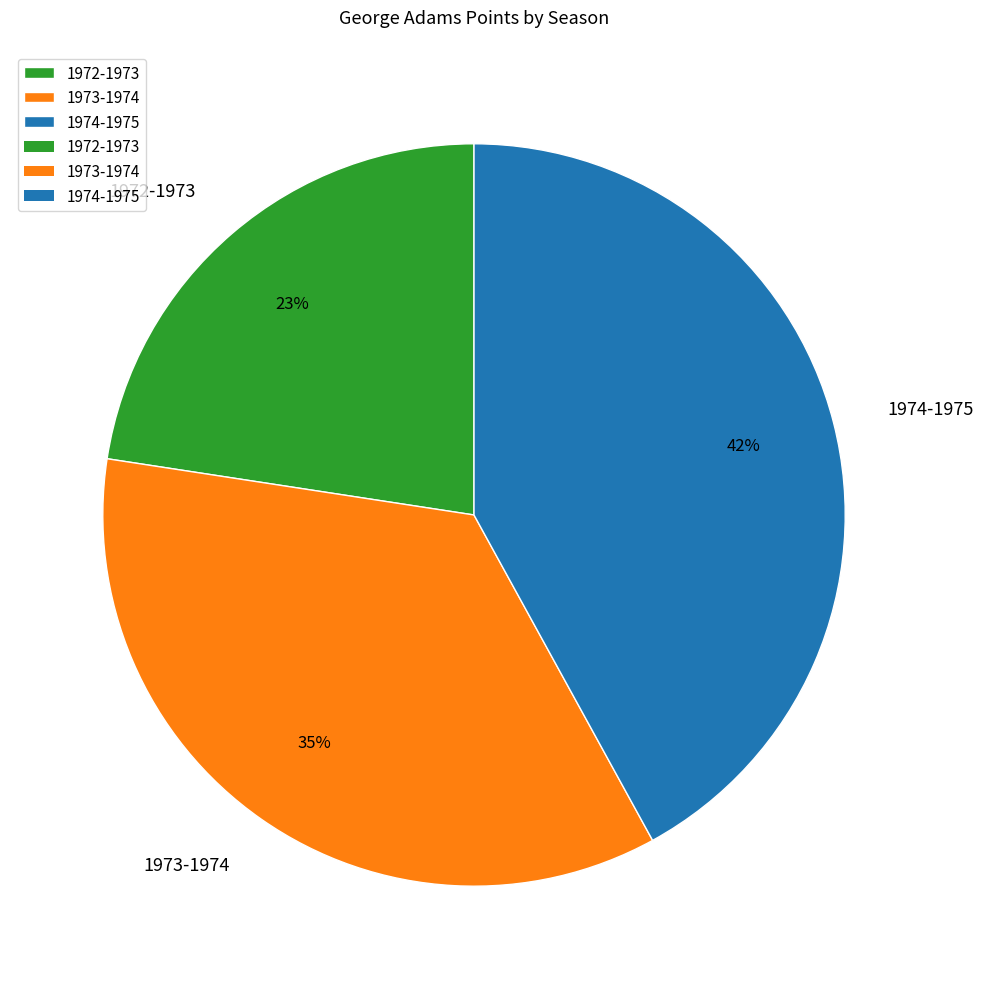

How many segments does this pie chart have?

3